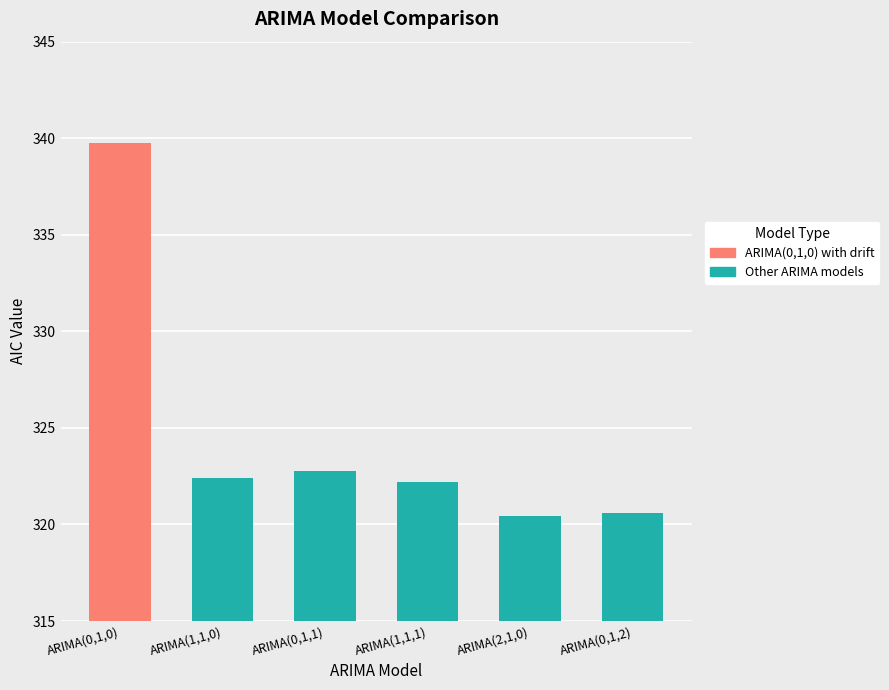

Which has a higher value, ARIMA(0,1,2) or ARIMA(0,1,1)?

ARIMA(0,1,1)